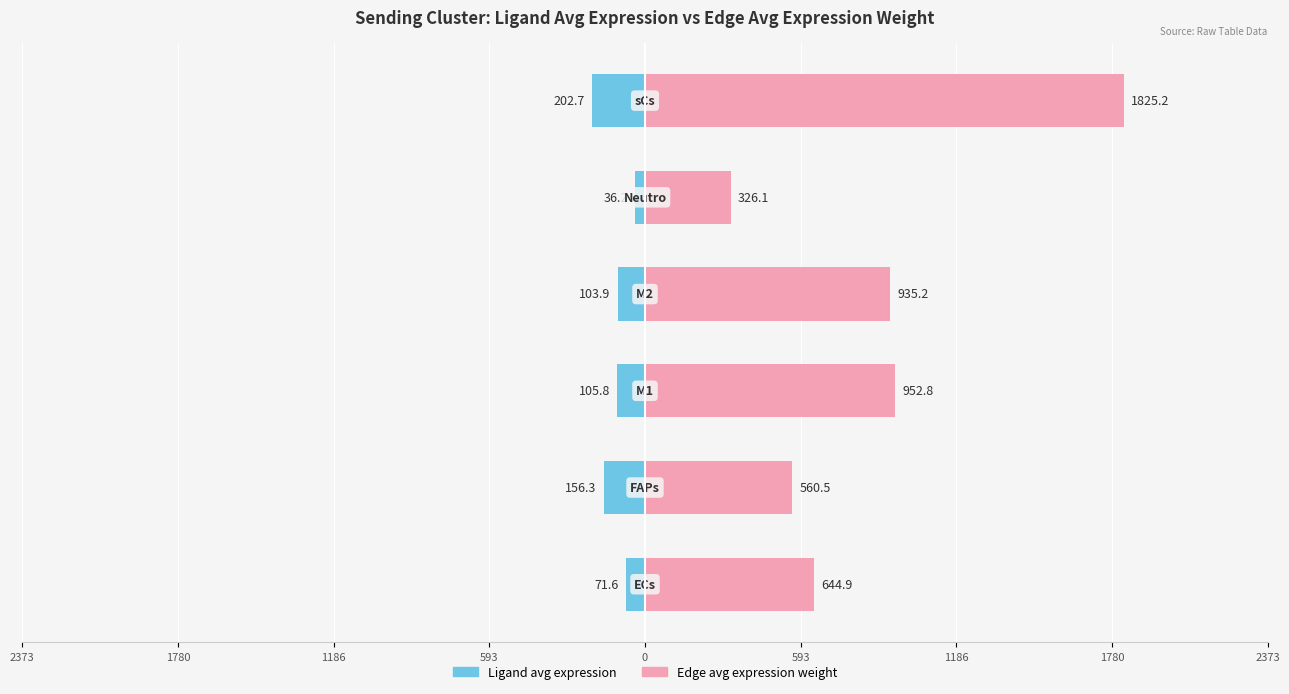

Which series has the widest spread of values?

Edge avg expression weight